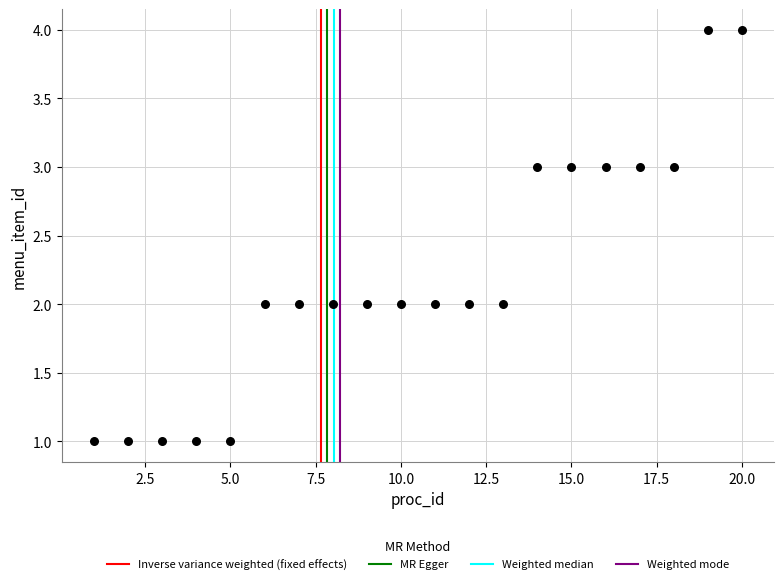

What is the range of Y values (max minus min)?

3